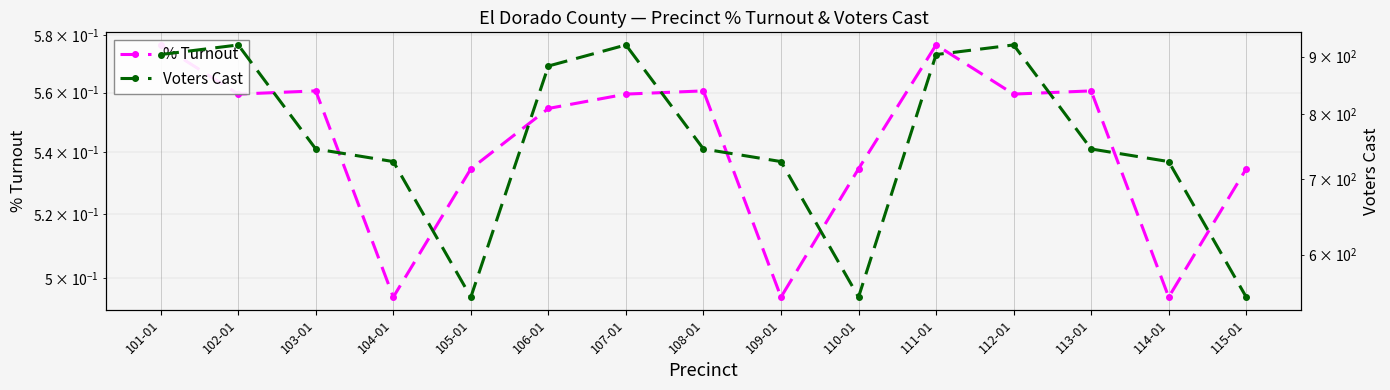

True or false: % Turnout has a value of 0.6 at 111-01.

True